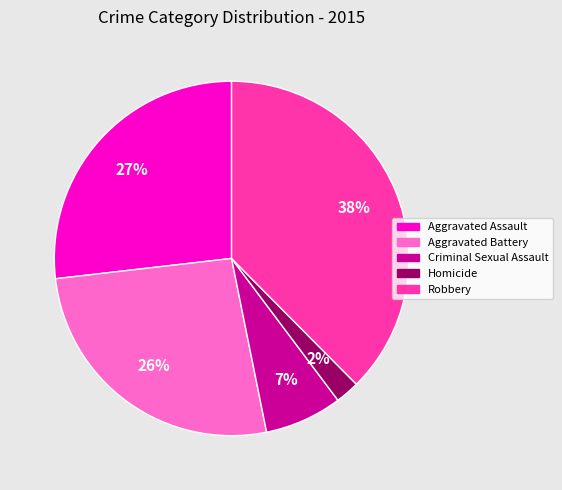

Which has a higher value, Homicide or Criminal Sexual Assault?

Criminal Sexual Assault